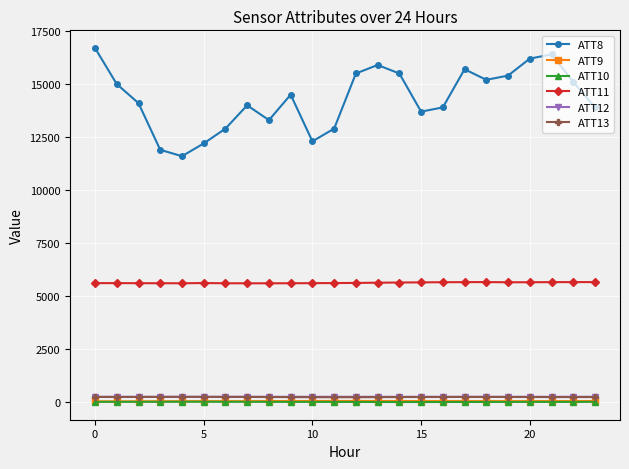

What is the difference between the maximum and minimum values in the ATT11 series?

58.4